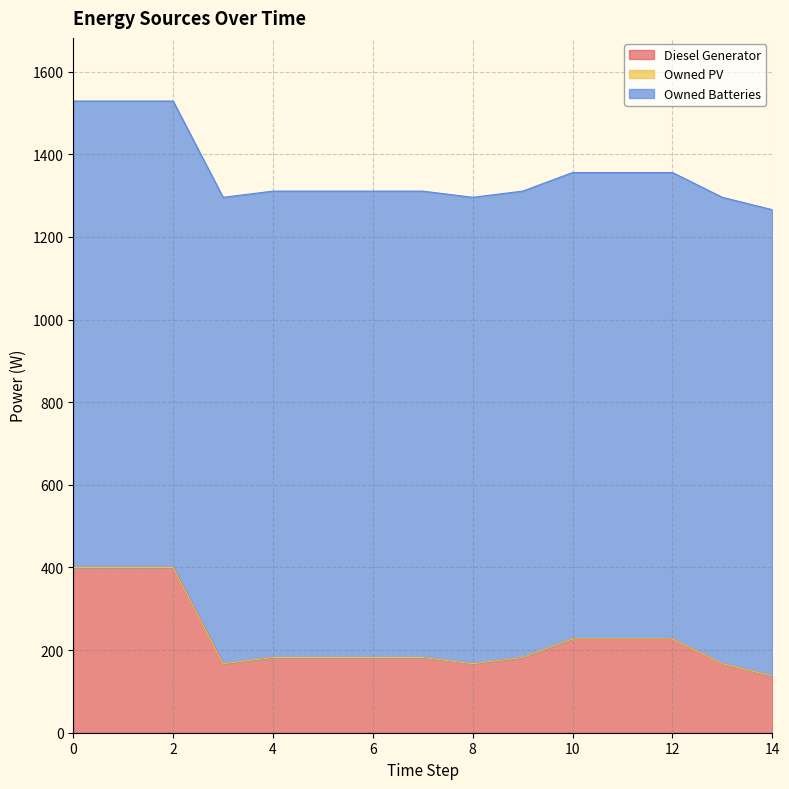

True or false: Owned Batteries and Diesel Generator intersect in this chart.

False